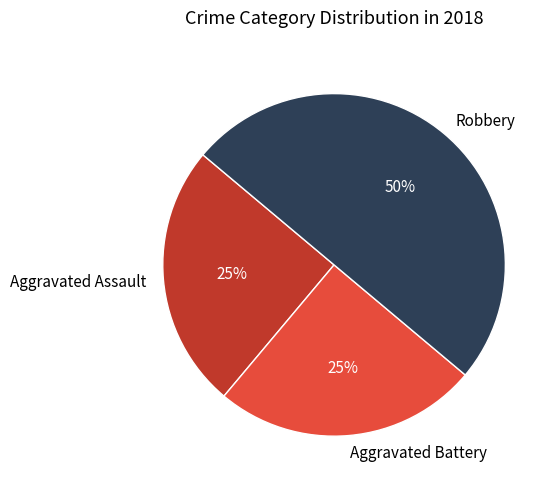

Count the number of slices in the pie.

3